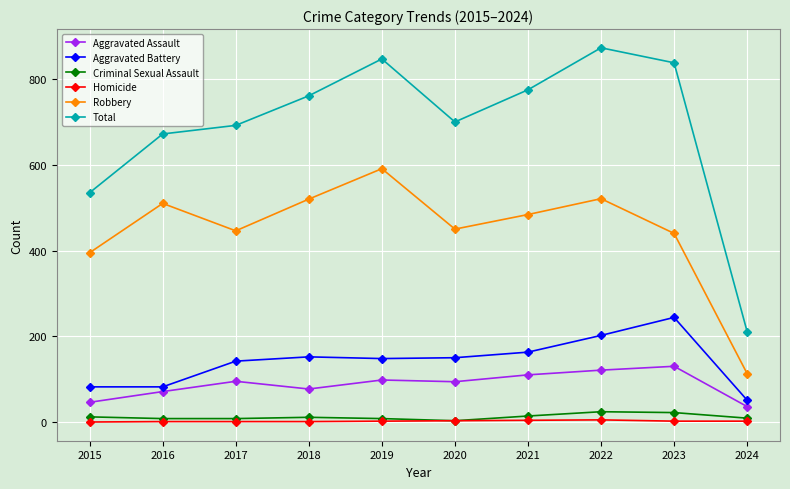

List the series in order of their peak value, lowest first.

Homicide, Criminal Sexual Assault, Aggravated Assault, Aggravated Battery, Robbery, Total